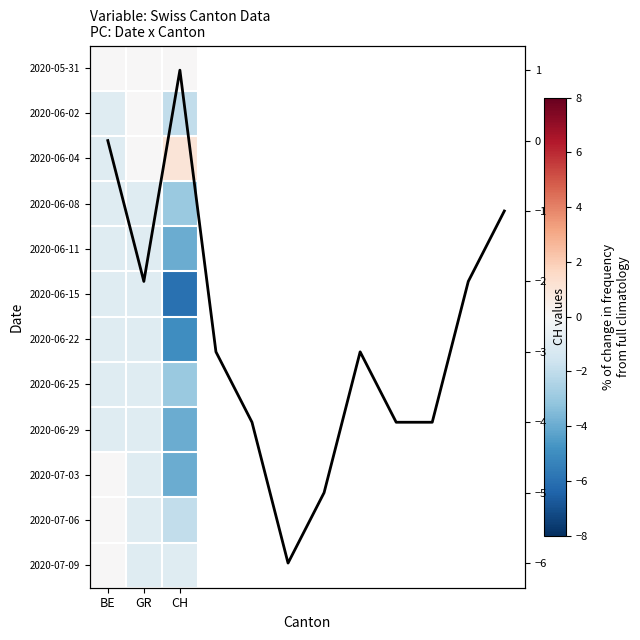

Read the 2020-06-08 value at BE.

-1